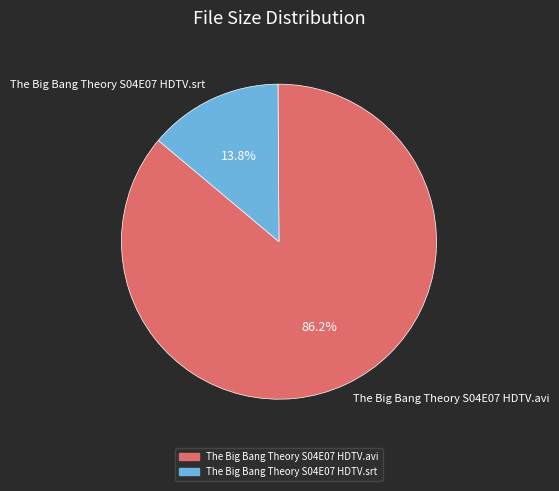

Does The Big Bang Theory S04E07 HDTV.avi represent more than half of the total?

Yes